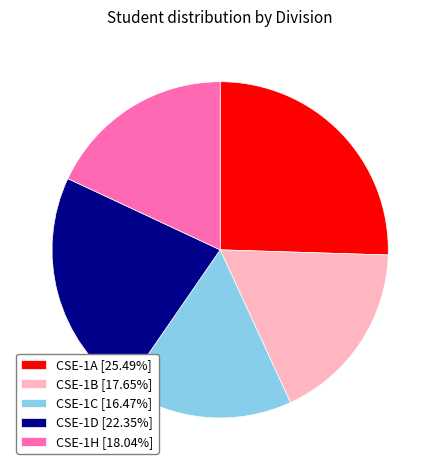

Does CSE-1D [22.35%] represent more than half of the total?

No